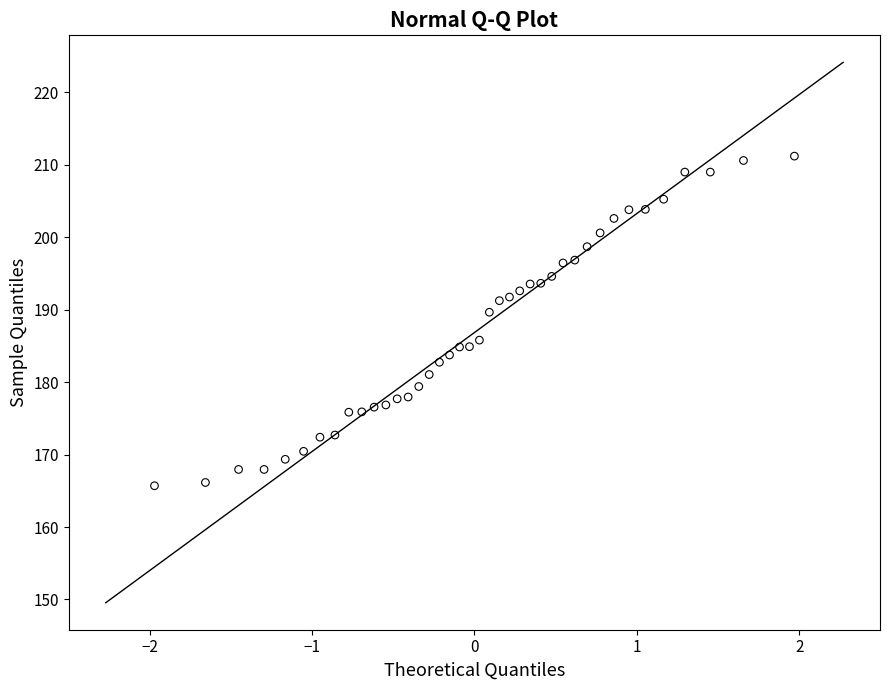

What is the range of Y values (max minus min)?

45.5